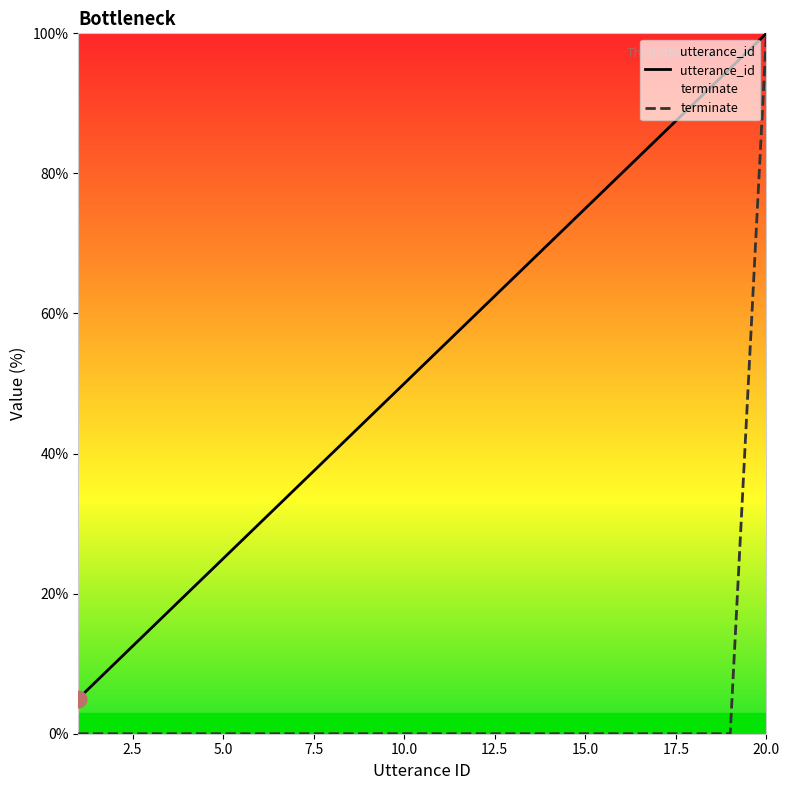

At how many categories does at least one series exceed 51?

10